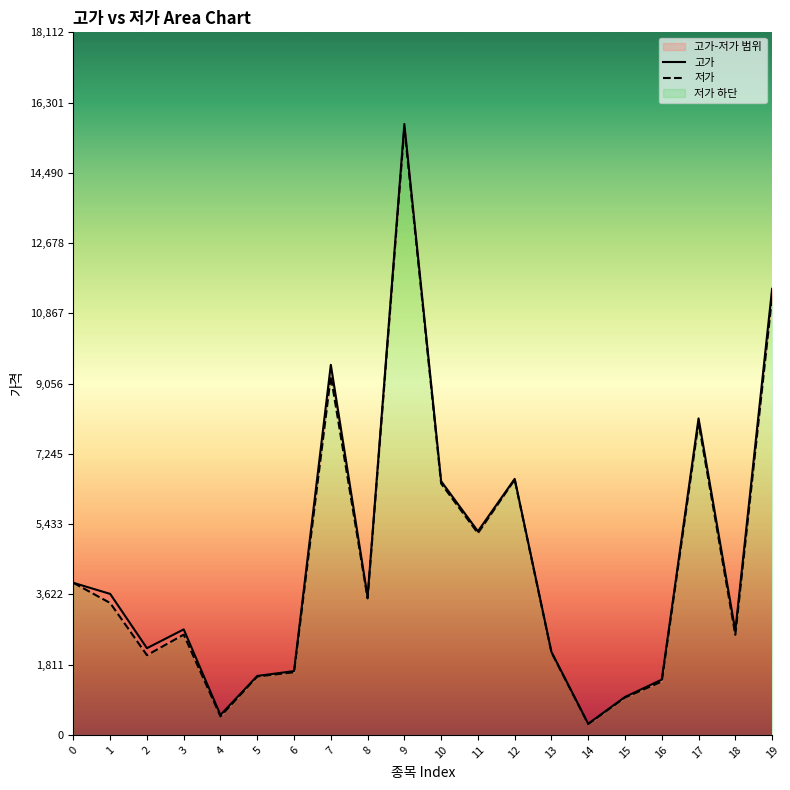

Which series changed the most between 9 and 14?

고가